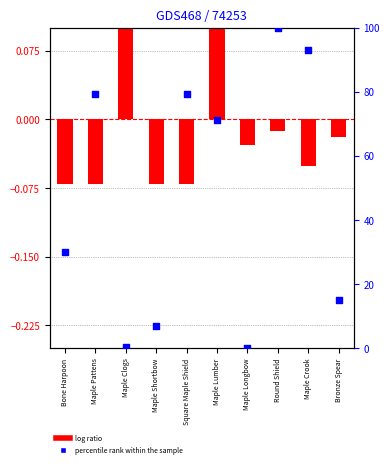

At which category is the sum across all series the highest?

Round Shield